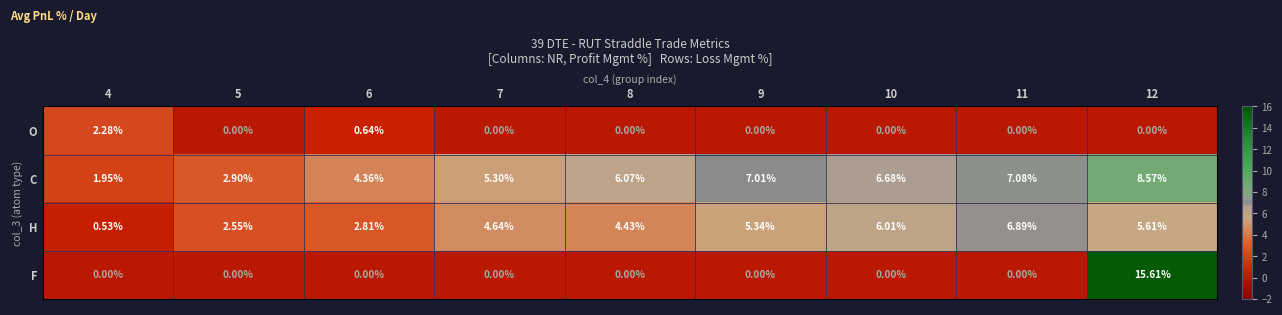

Rank the series by their average value, from highest to lowest.

C, H, F, O